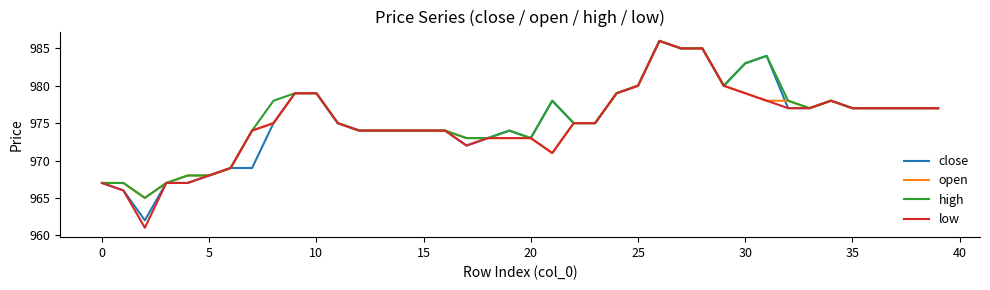

Which series has the largest range (max minus min)?

low